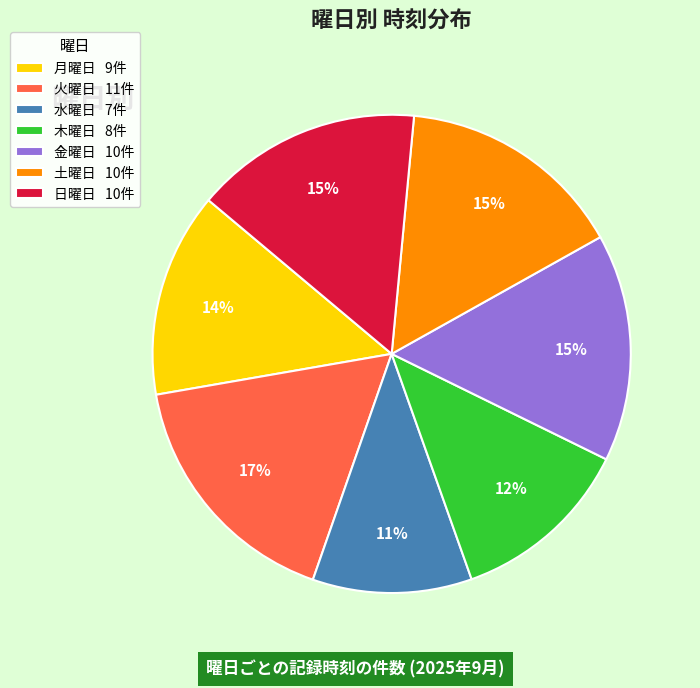

What is the ratio of the value at 木曜日 8件 to the value at 日曜日 10件?

0.8